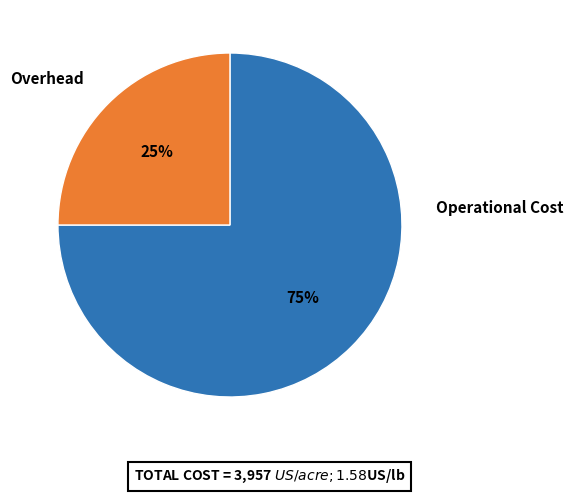

Is there any slice that represents more than half of the pie?

Yes